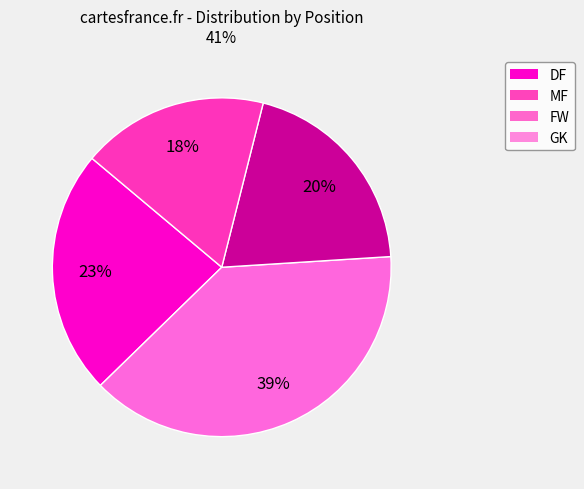

To the nearest percent, what percentage of the pie is MF?

39%